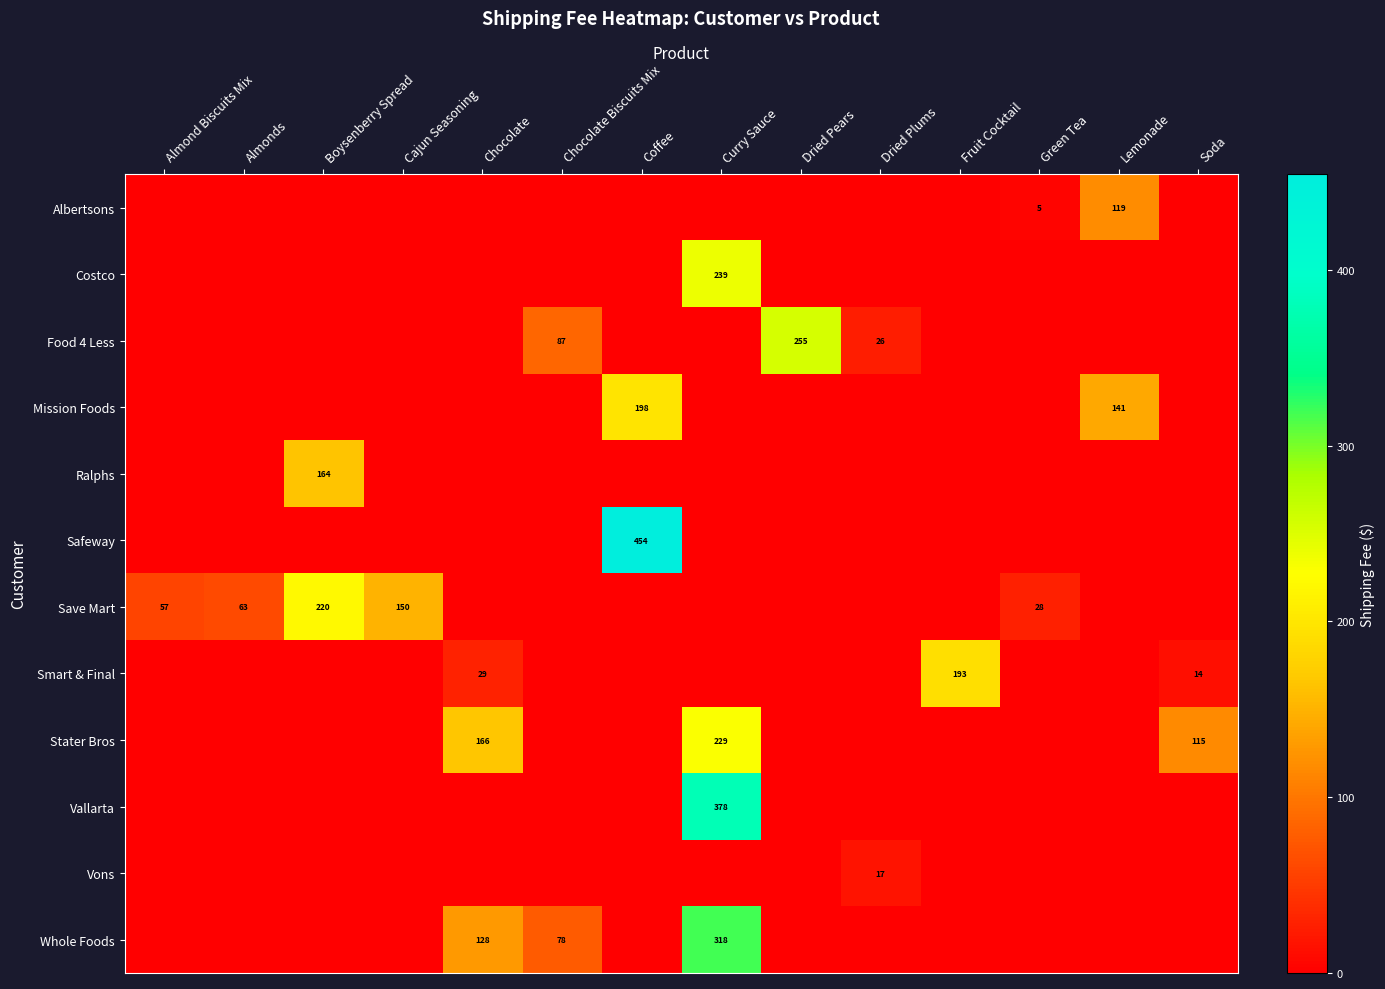

The value of Ralphs at Boysenberry Spread is 164. True or false?

True